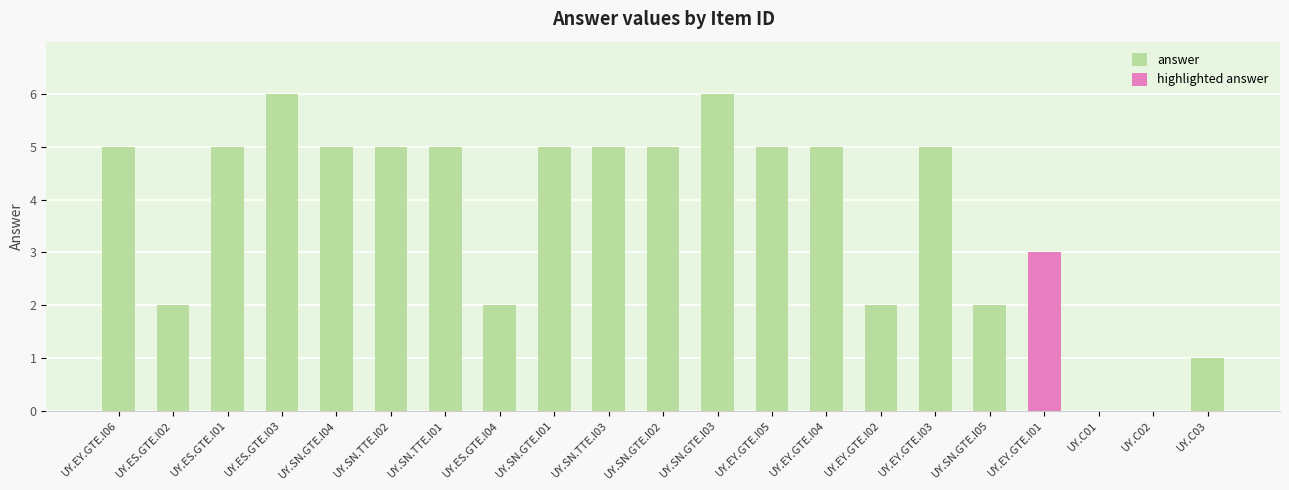

True or false: the data shows 3 at UY.ES.GTE.I04.

False